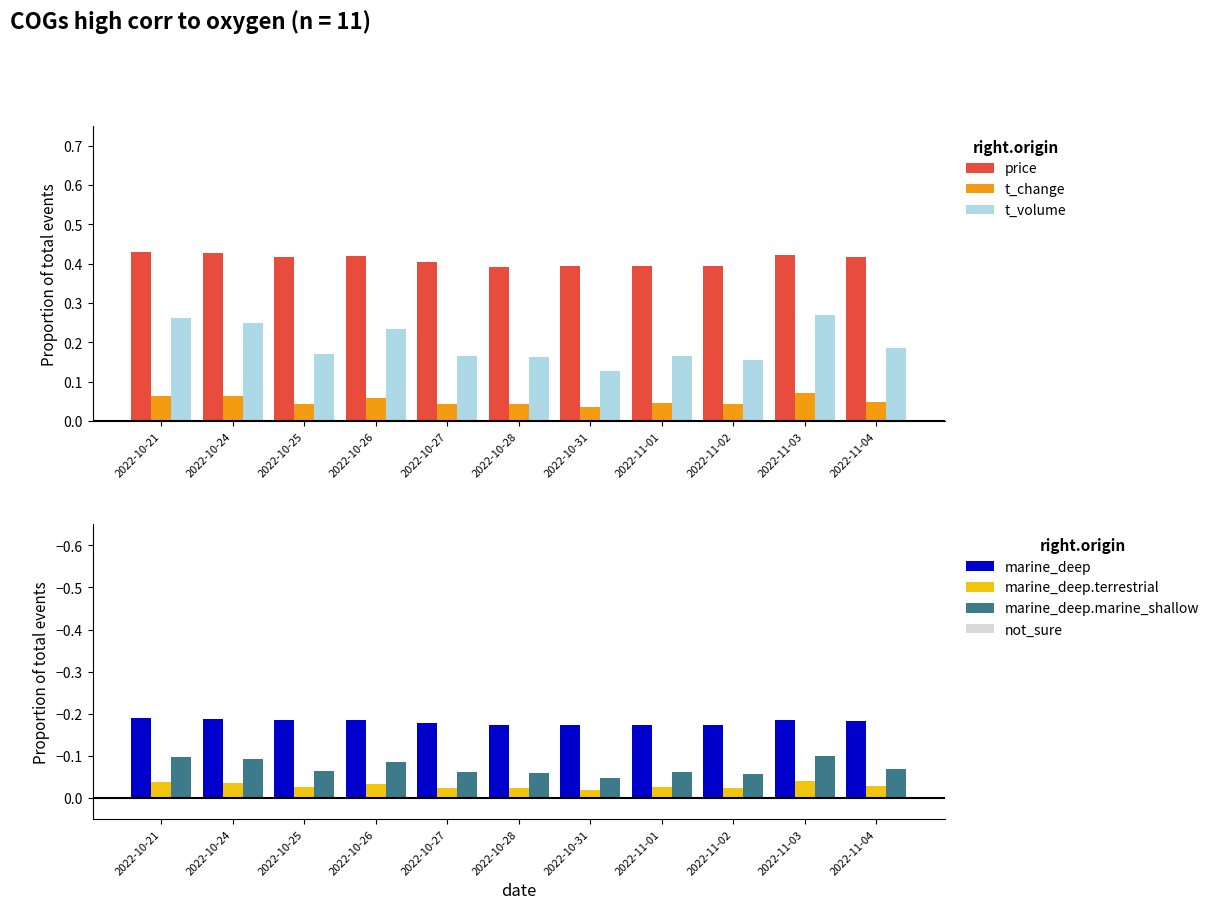

Is the value of price at 2022-10-27 greater than the value of t_volume at 2022-11-01?

Yes